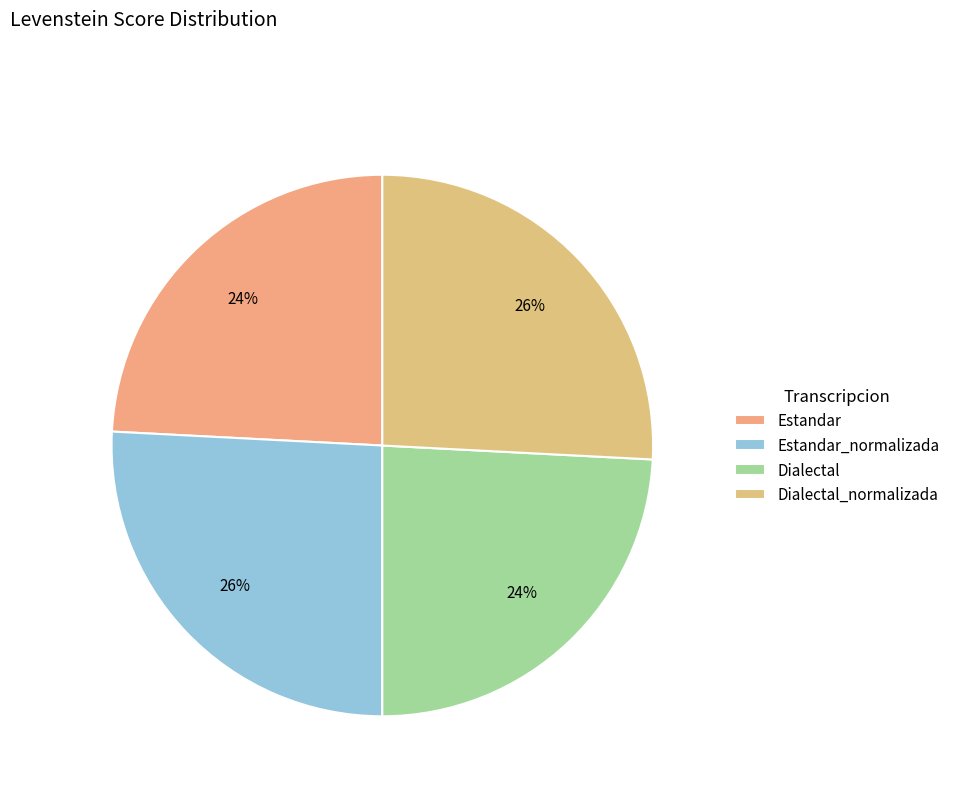

Rank the categories by value from lowest to highest.

Estandar, Dialectal, Estandar_normalizada, Dialectal_normalizada